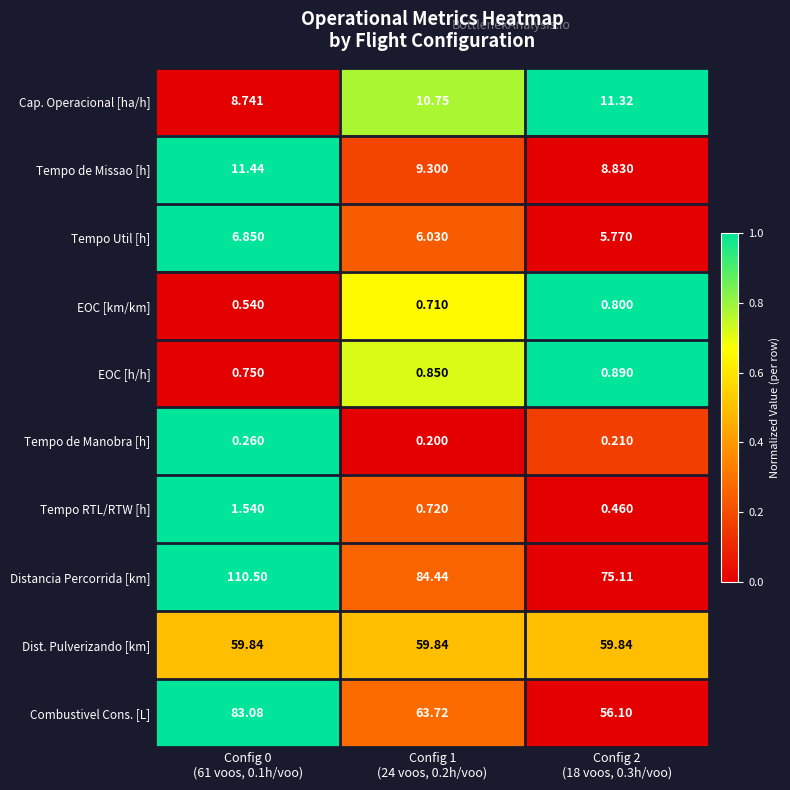

Which series has the widest spread of values?

Distancia Percorrida [km]